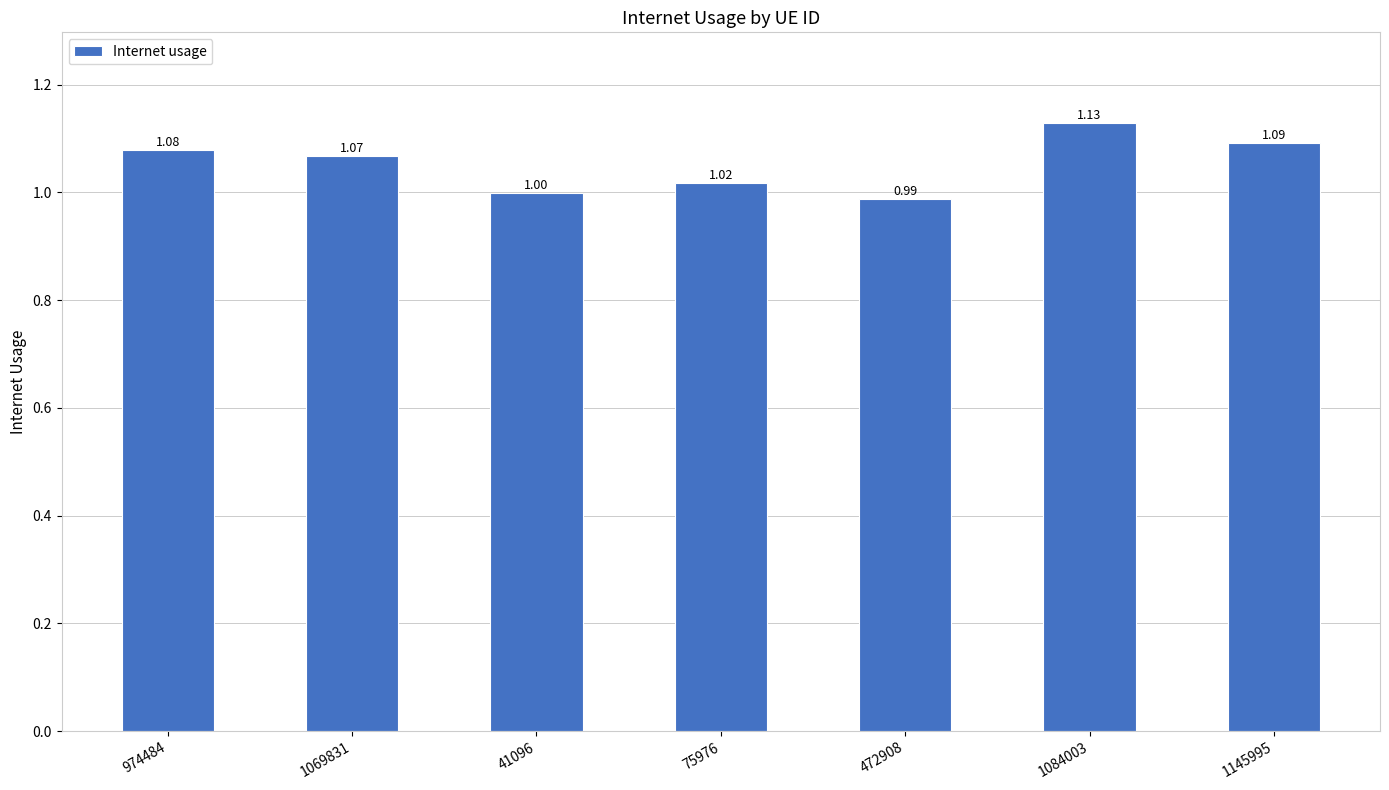

At which label does the data first exceed 1?

974484